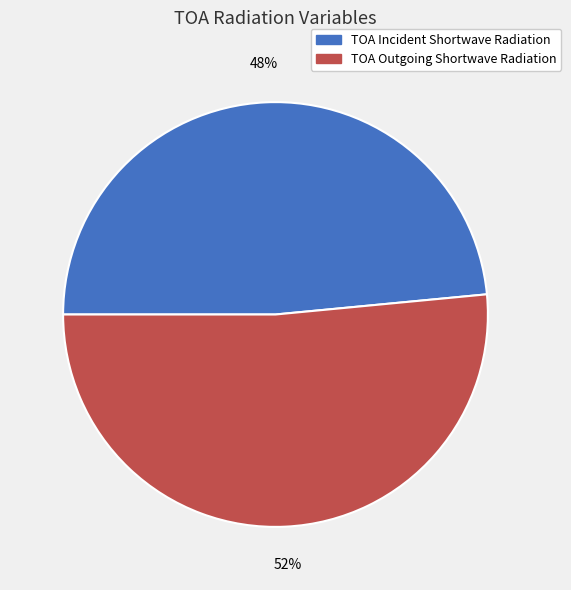

Rank the categories by value from highest to lowest.

TOA Outgoing Shortwave Radiation, TOA Incident Shortwave Radiation